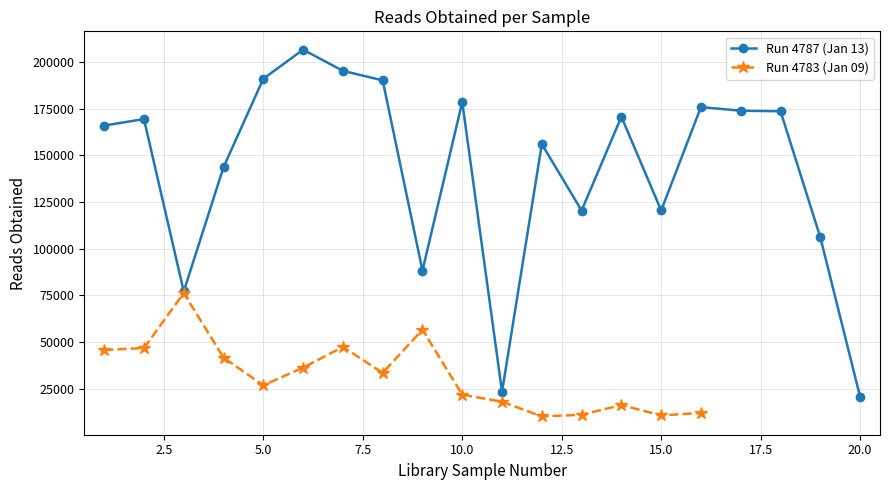

Read the value at 19.

106121